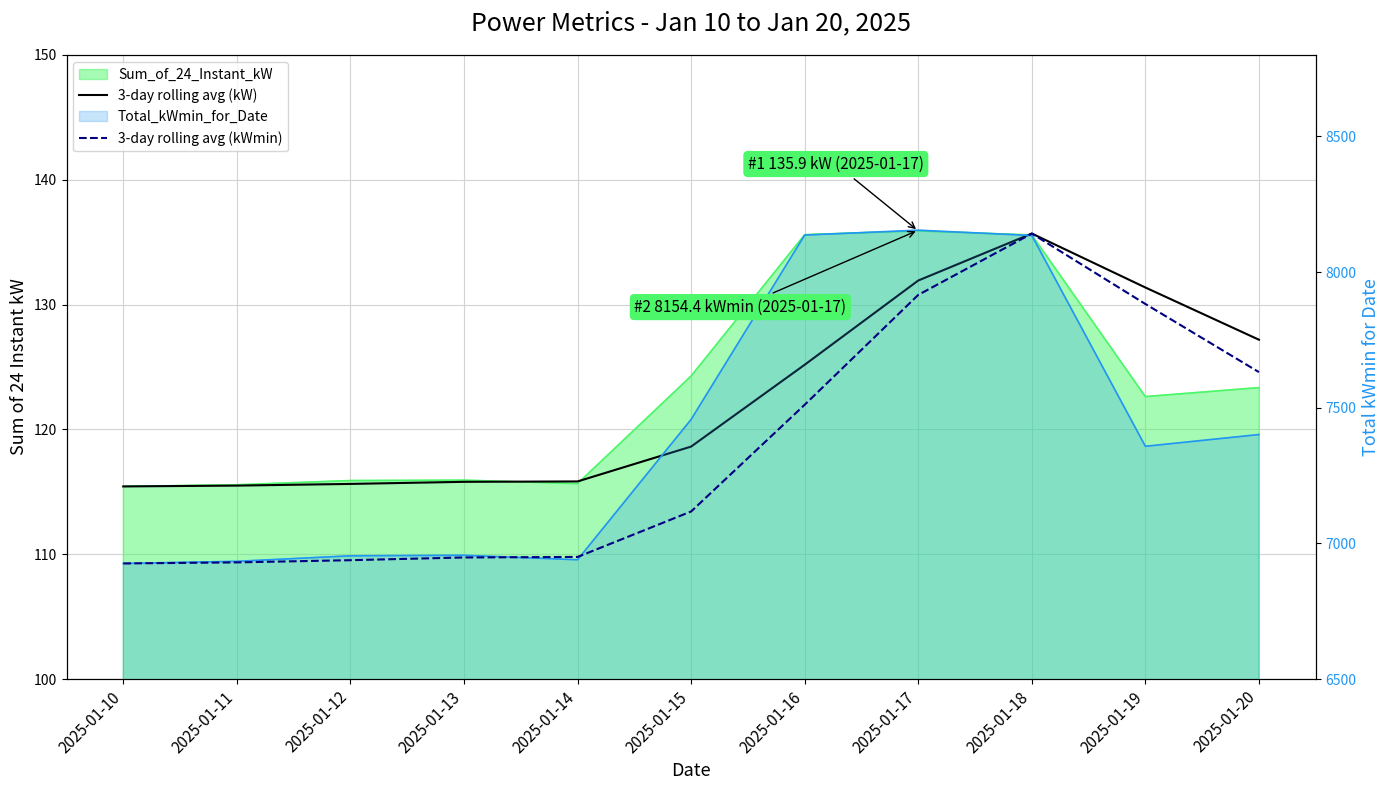

What is the value of the 3-day rolling avg (kWmin) point at the 9th from the left?

8141.9